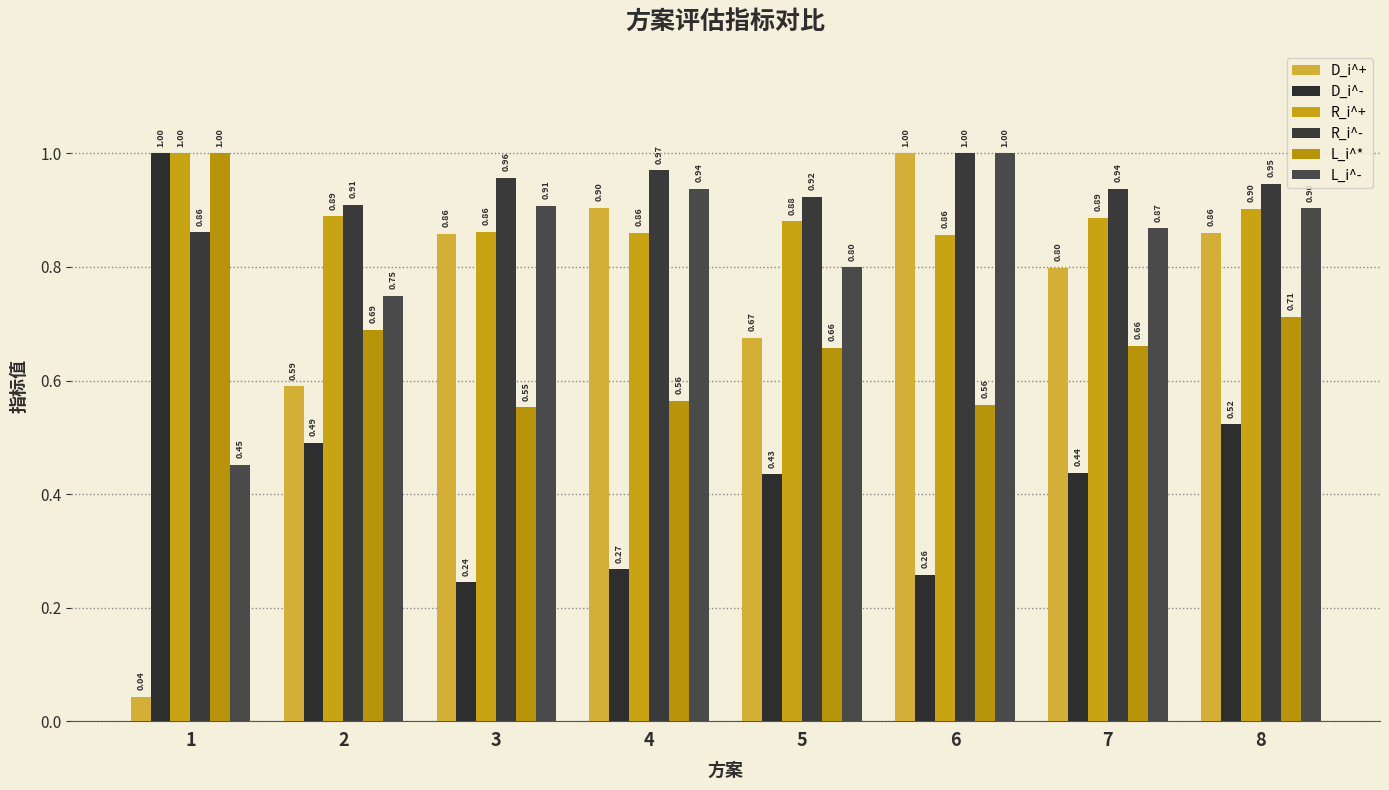

What is the sum of the L_i^* values at 2 and 5?

1.3